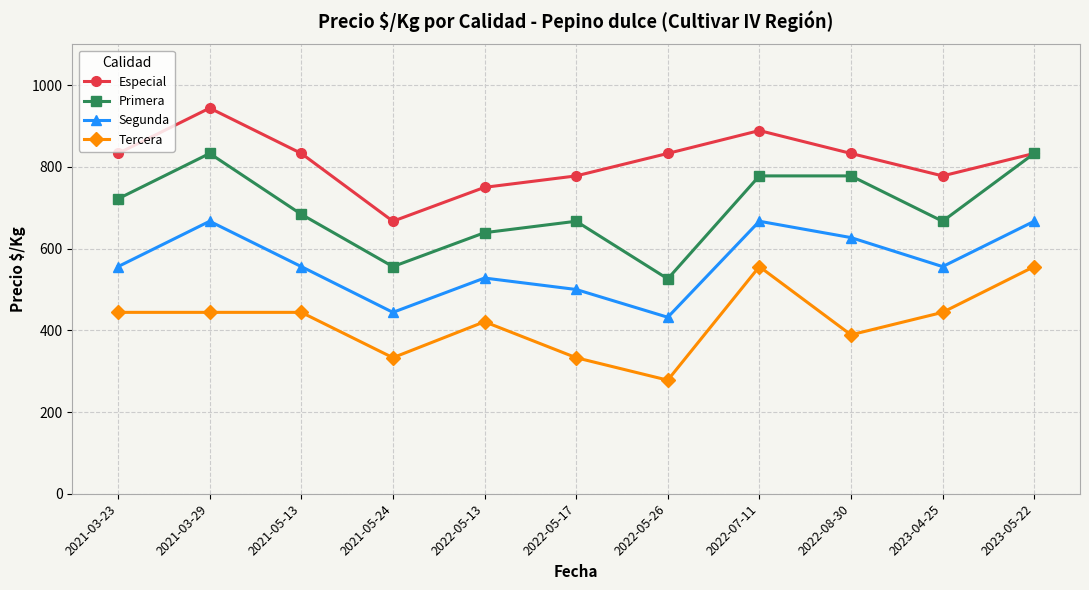

True or false: Especial and Segunda cross at least once.

False